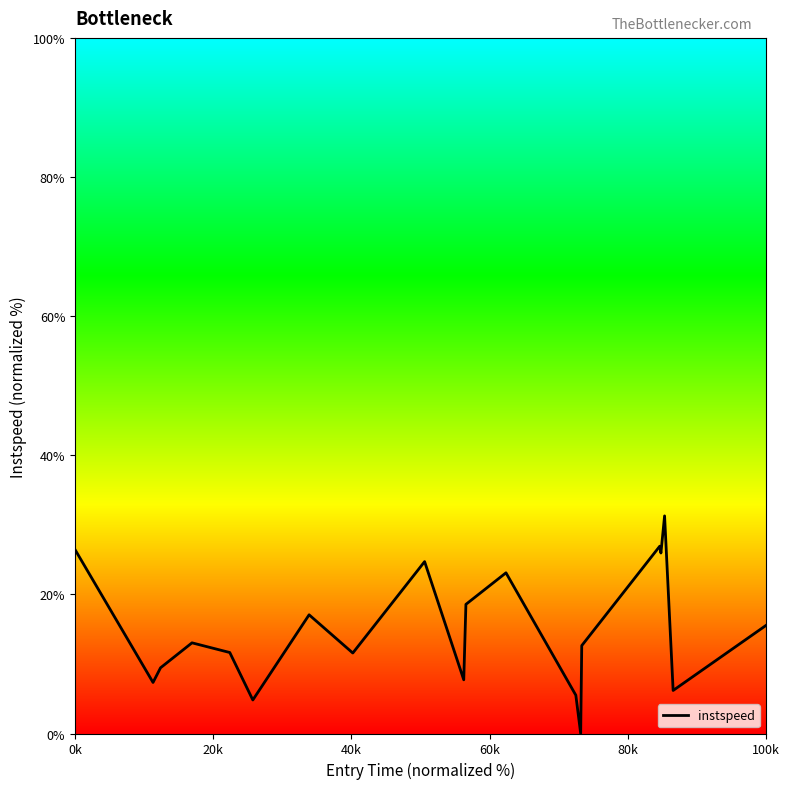

What is the greatest value displayed?

31.3